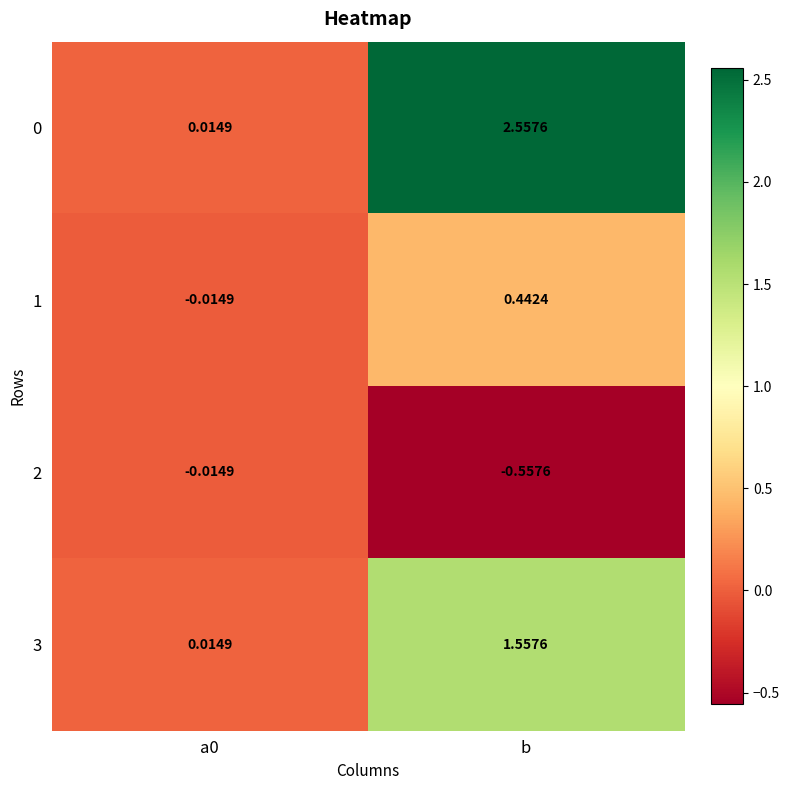

Is the value of 0 at b greater than the value of 3 at a0?

Yes